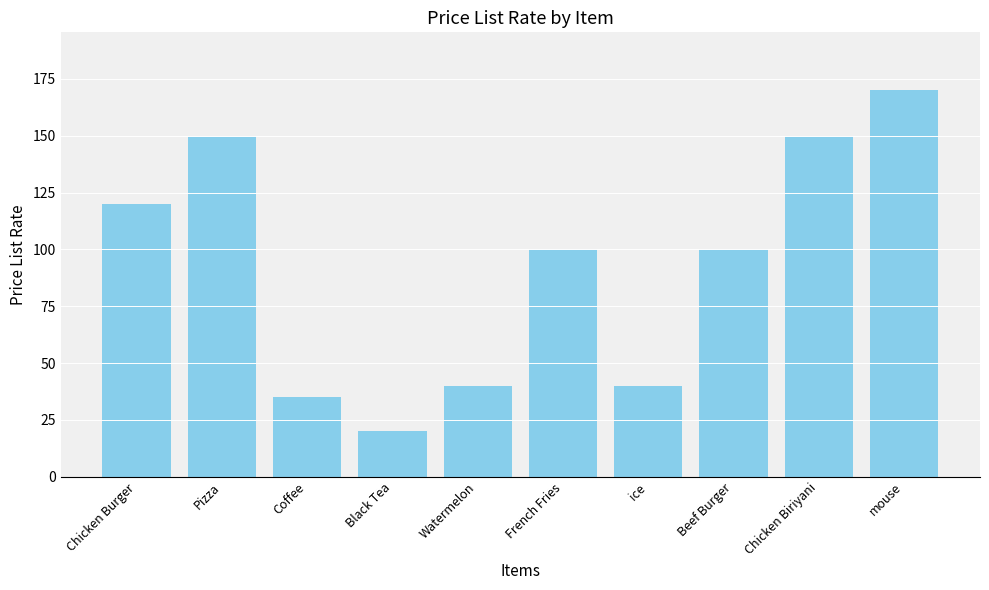

Reading left to right, what are all the values shown in this chart?

Chicken Burger=120	Pizza=150	Coffee=35	Black Tea=20	Watermelon=40	French Fries=100	ice=40	Beef Burger=100	Chicken Biriyani=150	mouse=170